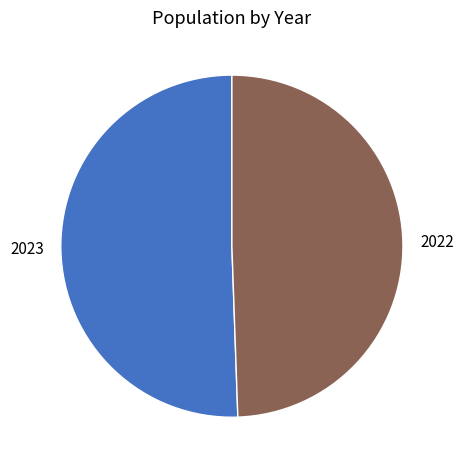

What is the smallest slice in the pie chart?

2022